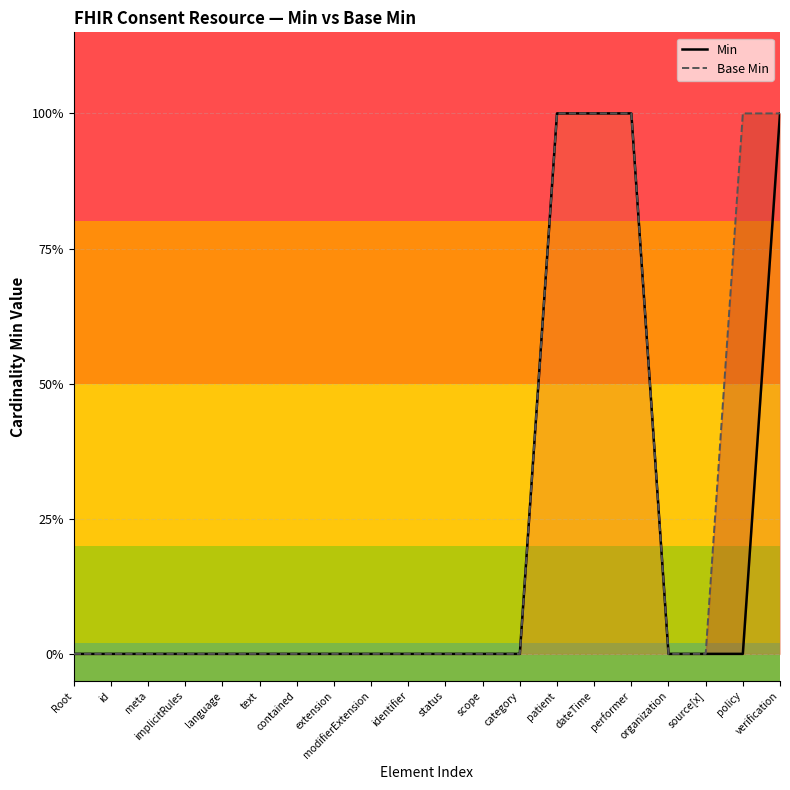

How many data points in Base Min are above 0?

5